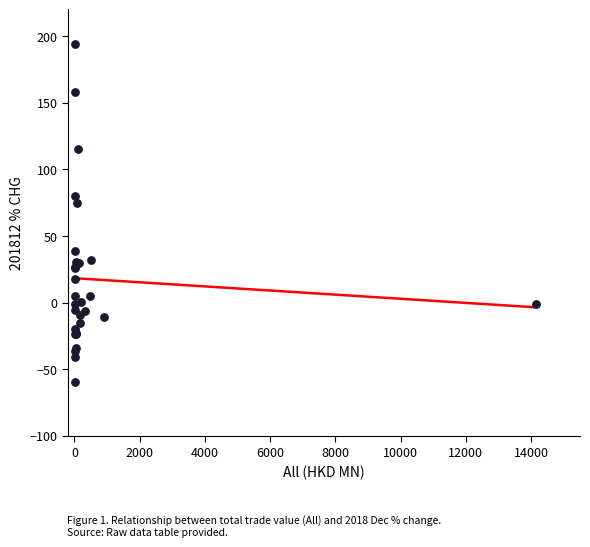

What Y value in the scatter plot is closest to 67?

74.5